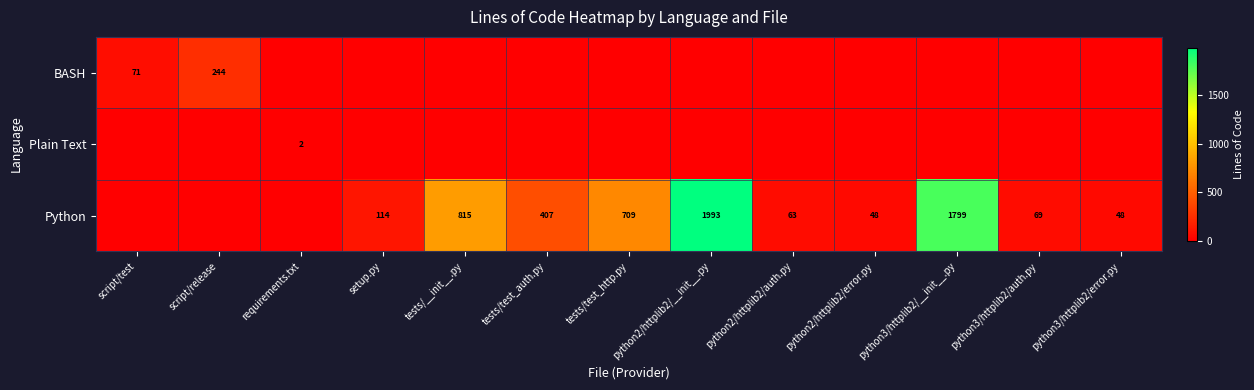

Between python3/httplib2/auth.py and python2/httplib2/error.py, which is larger?

python3/httplib2/auth.py